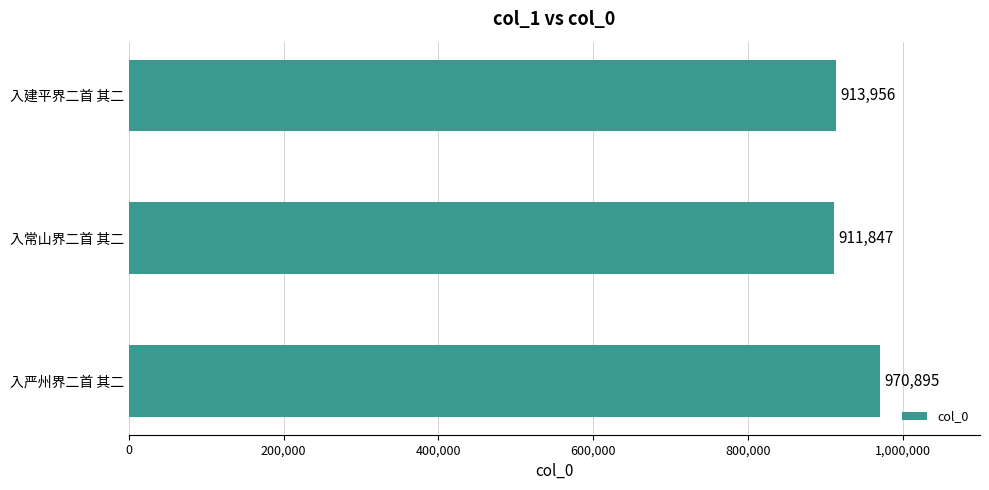

What is the average value?

932233